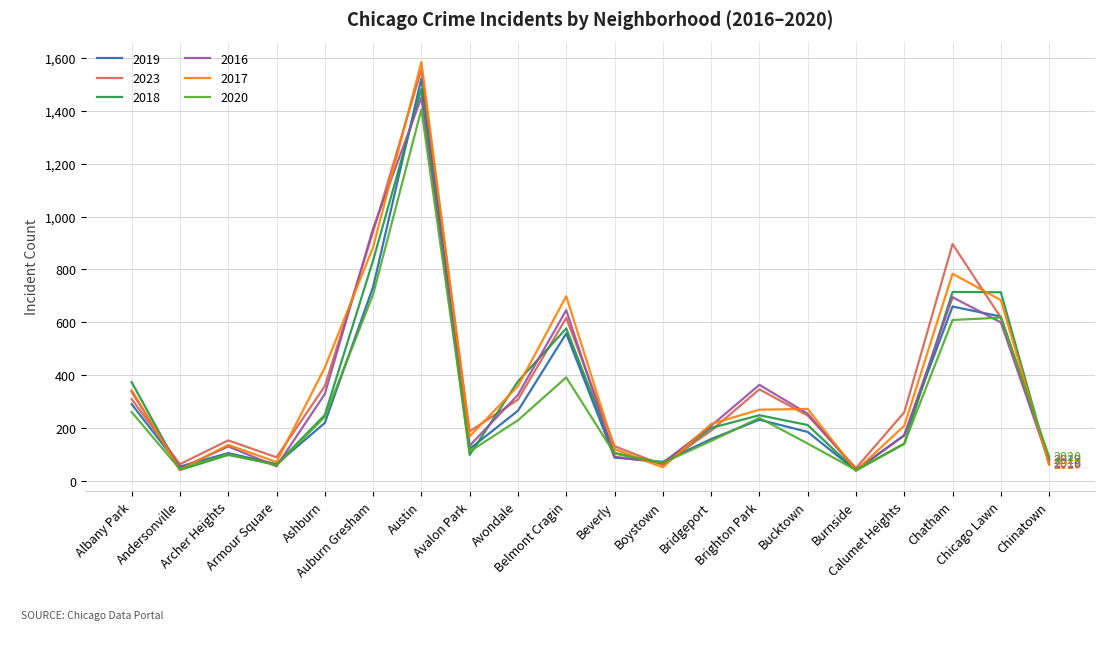

Which series has the largest range (max minus min)?

2017